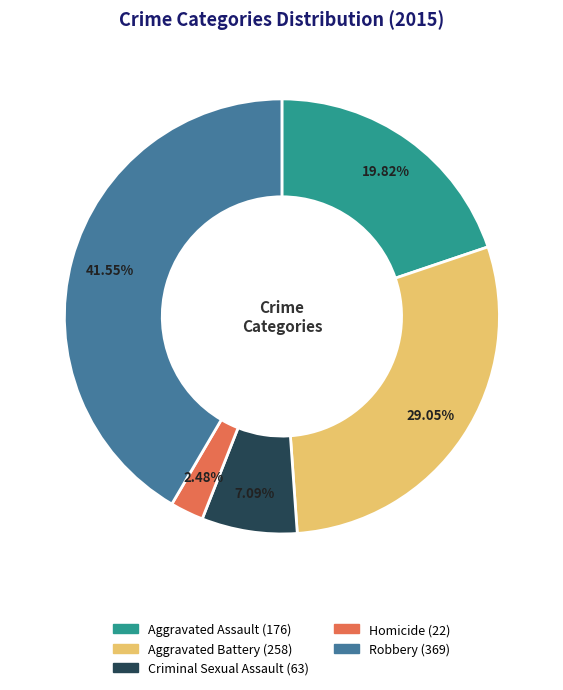

To the nearest percent, what portion does Homicide represent?

2%